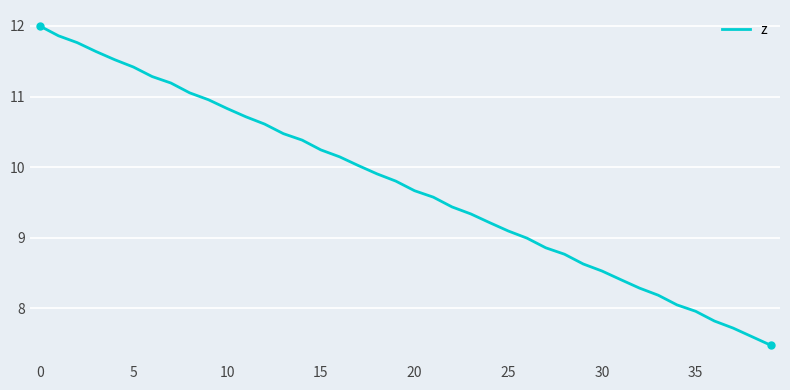

Does the chart have visible grid lines?

Yes